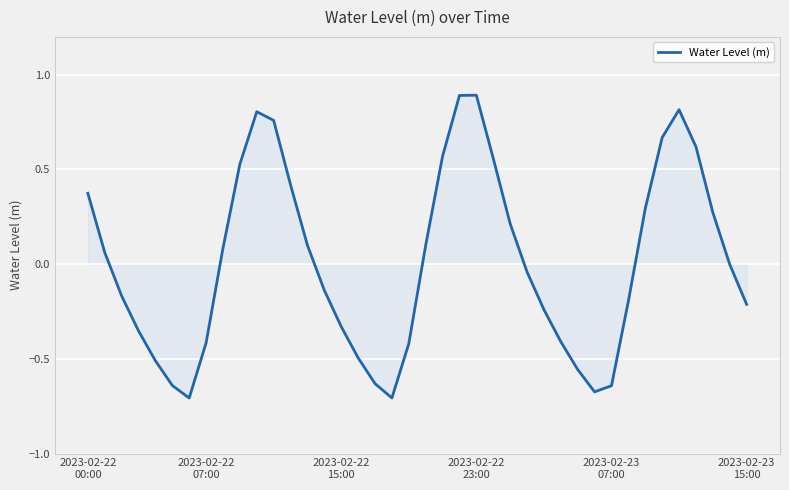

What is the greatest value displayed?

0.9